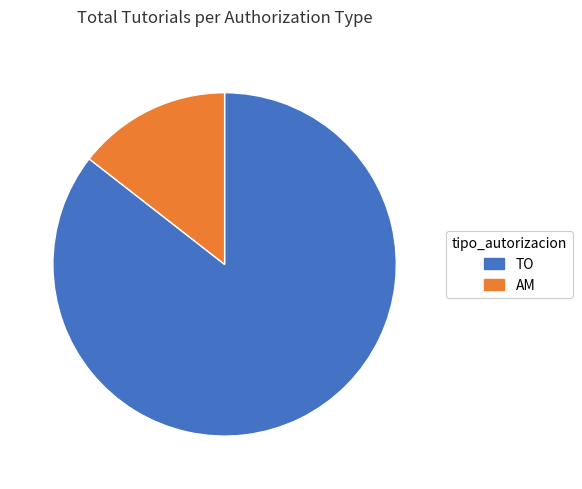

Which slice is the largest?

TO